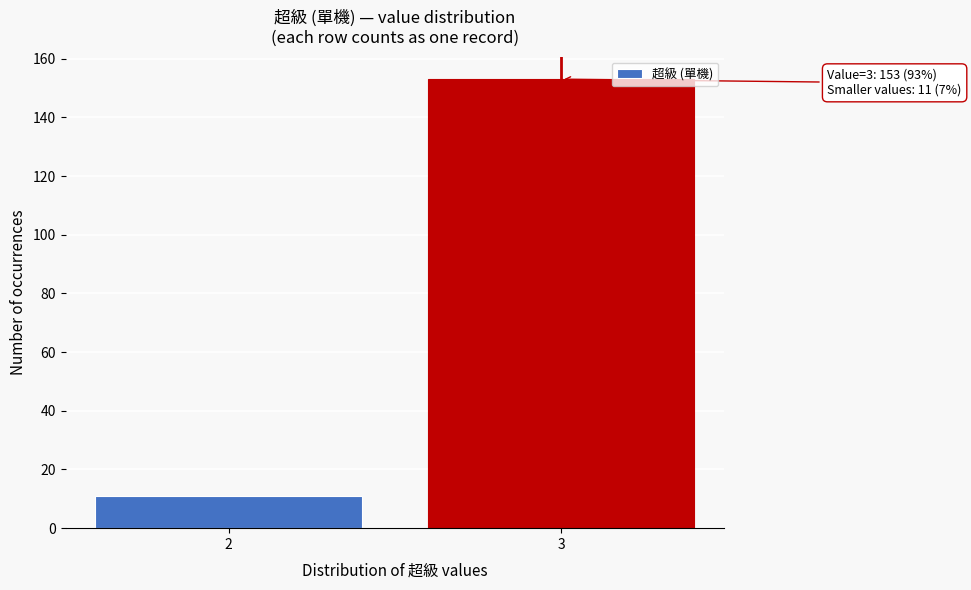

Reading left to right, extract all data points from this chart.

2=11	3=153